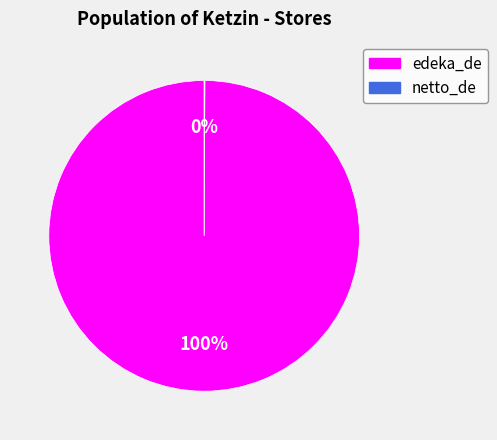

Which slice represents more than half of the pie?

edeka_de